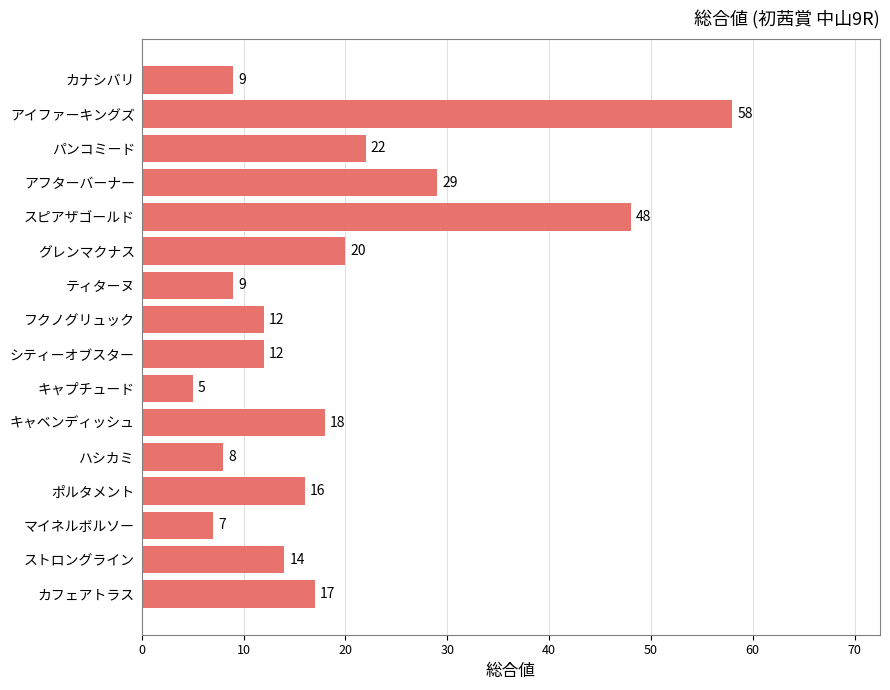

What is the greatest value displayed?

58